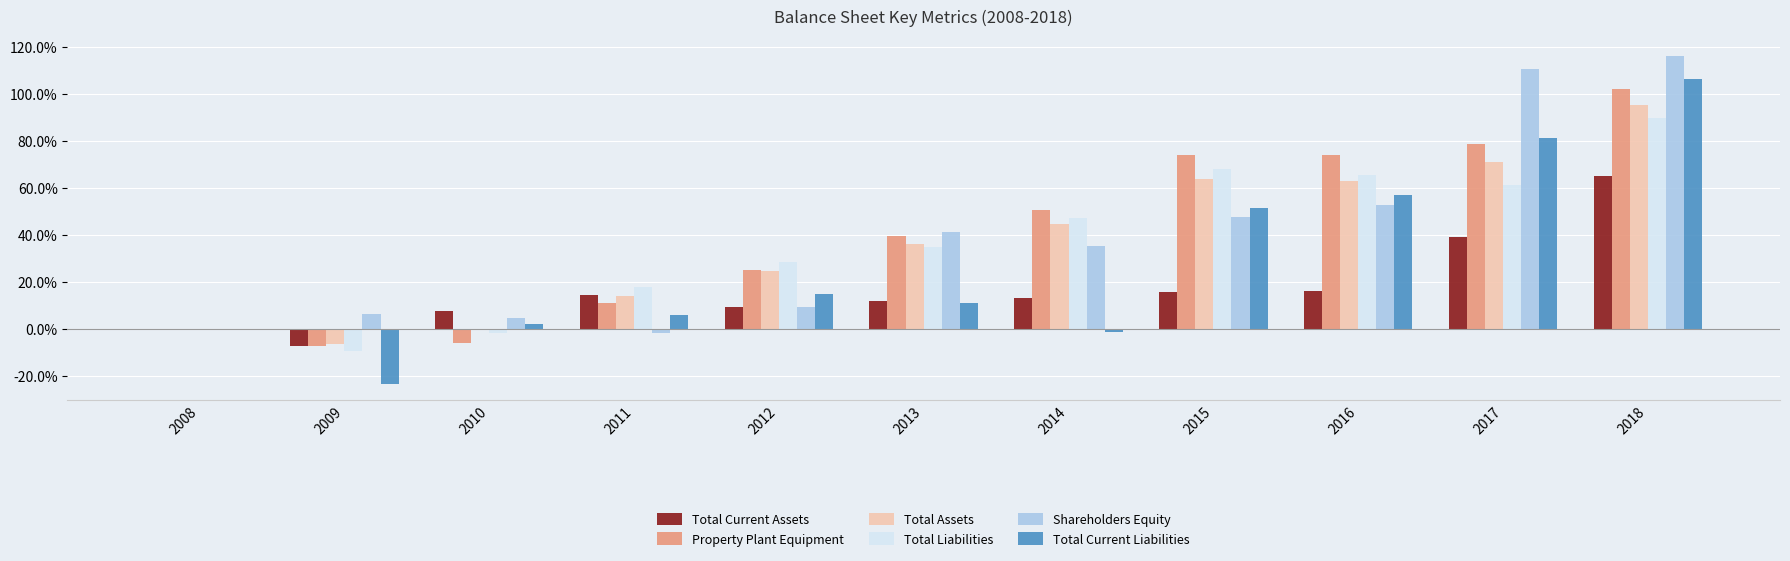

Which series changed the most between 2008 and 2009?

Total Current Liabilities